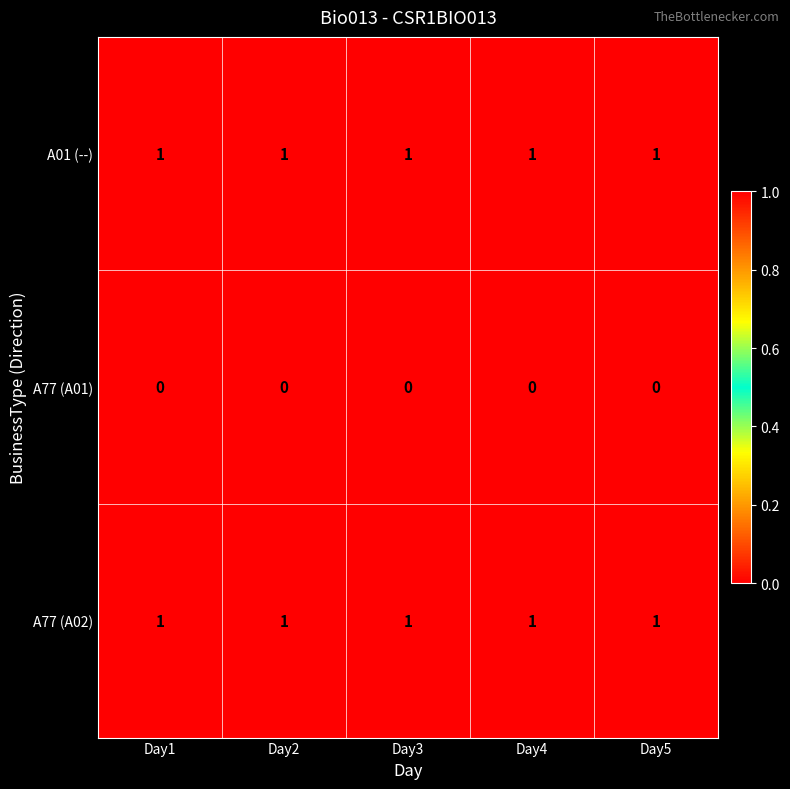

Is the value of A77 (A01) at Day2 greater than the value of A77 (A02) at Day4?

No